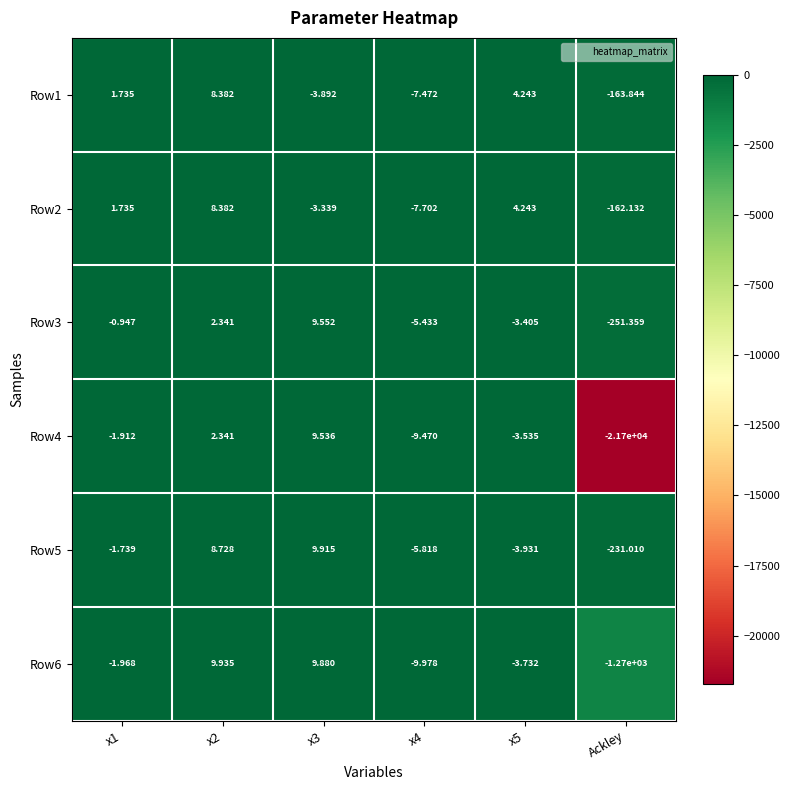

Which category has the lowest value across all series?

Ackley